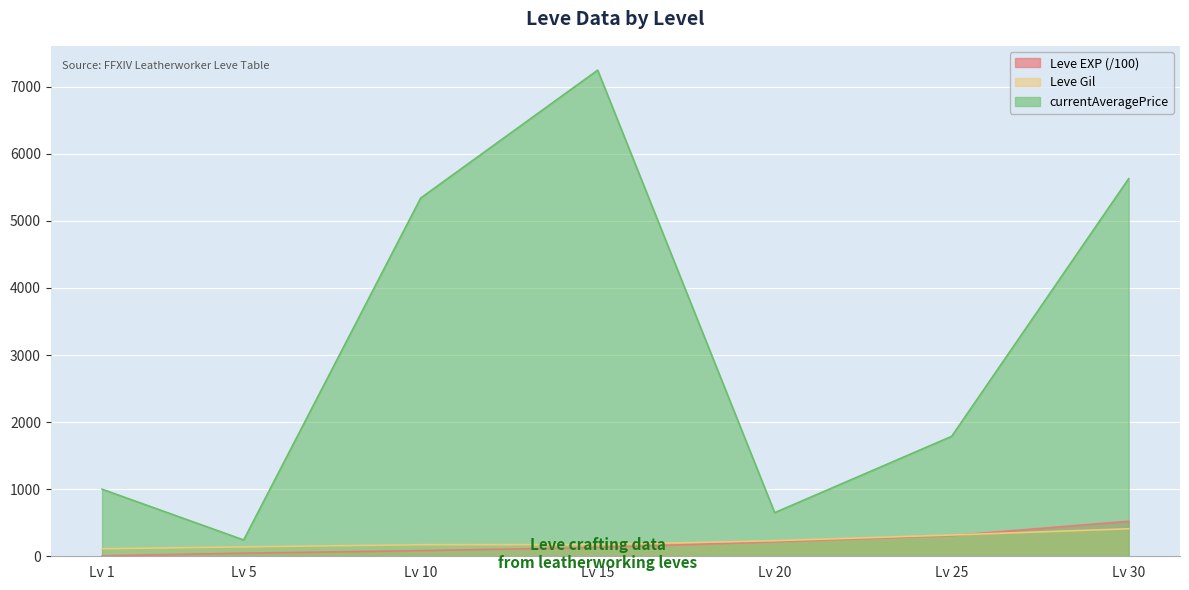

Where is currentAveragePrice nearest to the value 3744?

Lv 10